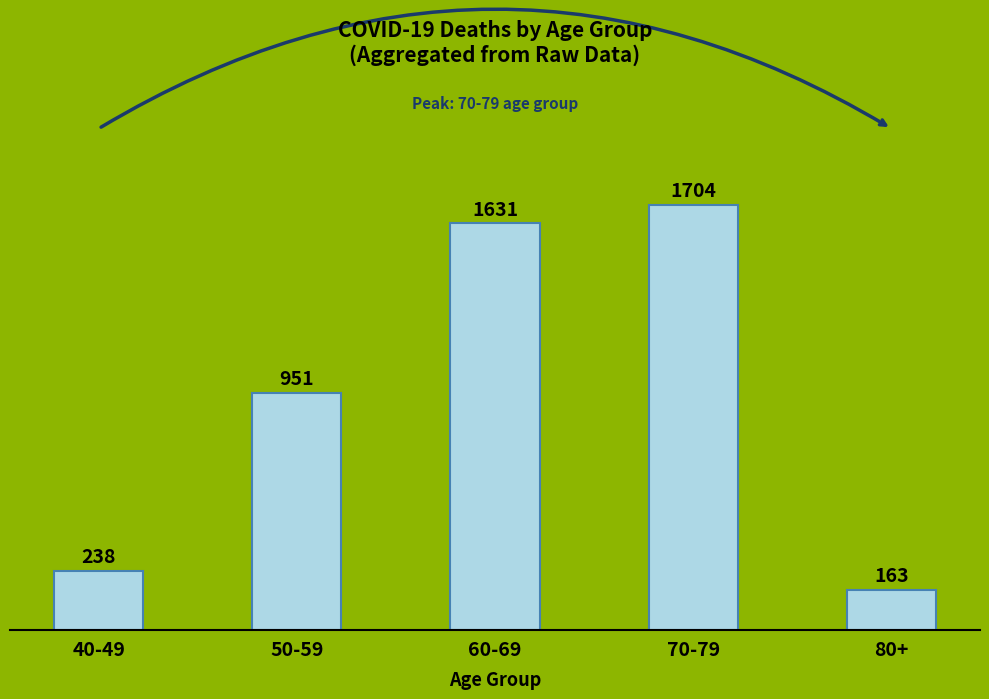

What is the change in value from 60-69 to 80+?

-1468